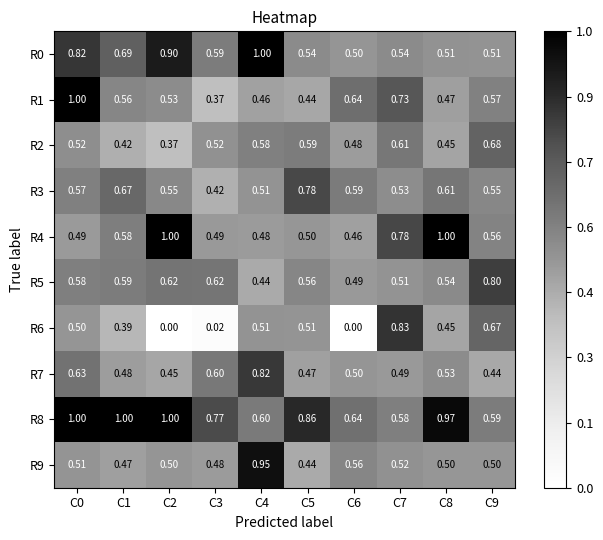

How many distinct data groups are displayed?

10